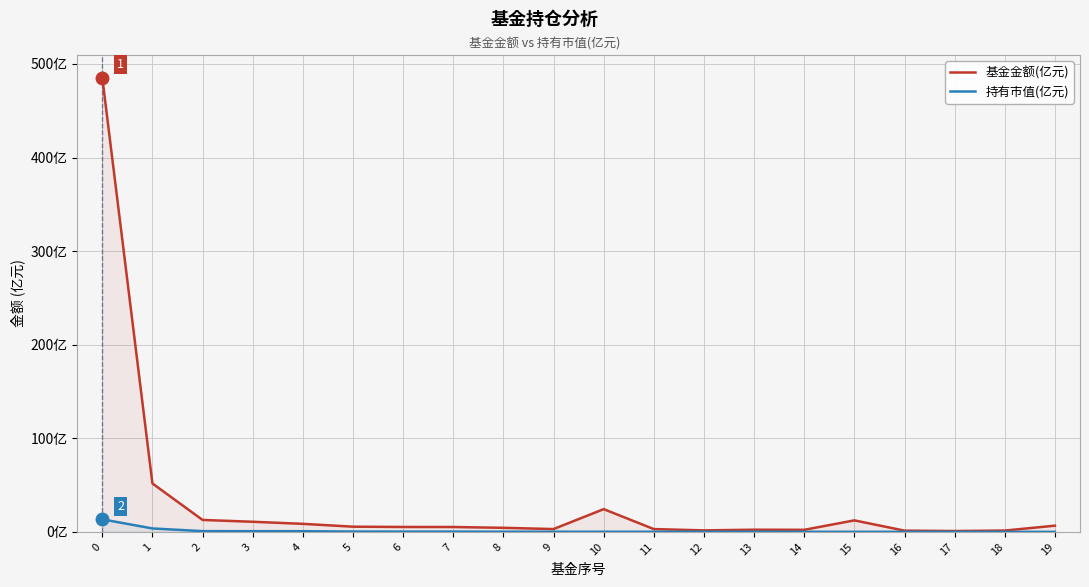

True or false: 基金金额(亿元) and 持有市值(亿元) cross at least once.

False